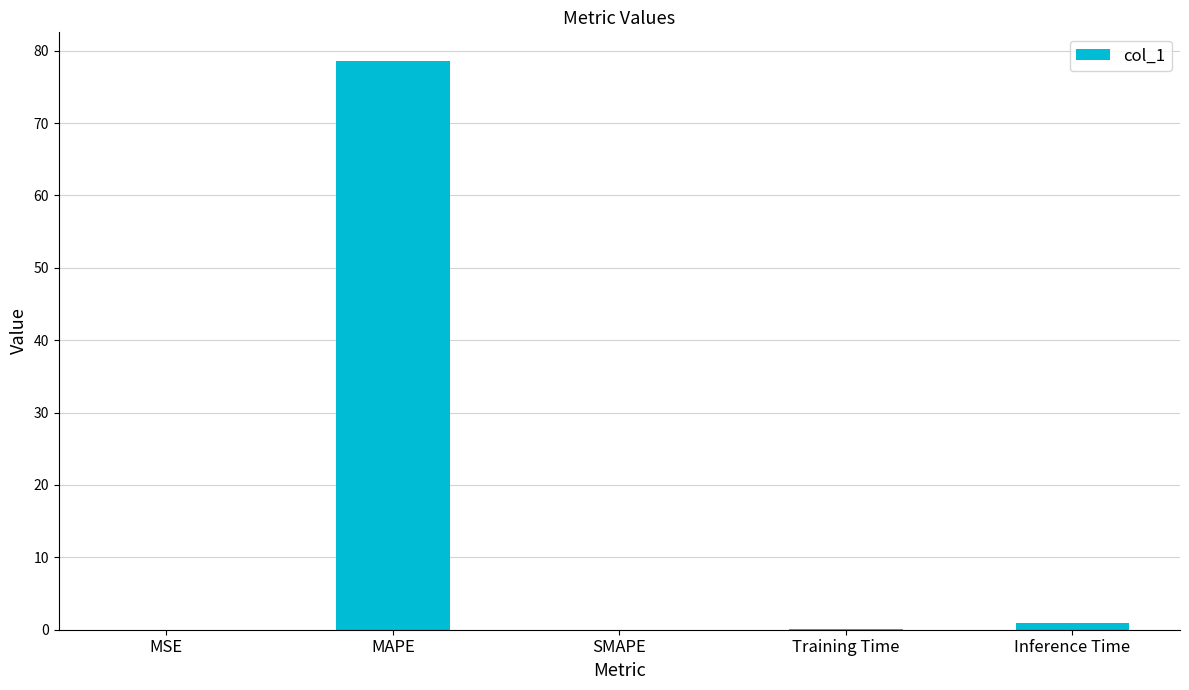

Which has a higher value, SMAPE or MAPE?

MAPE